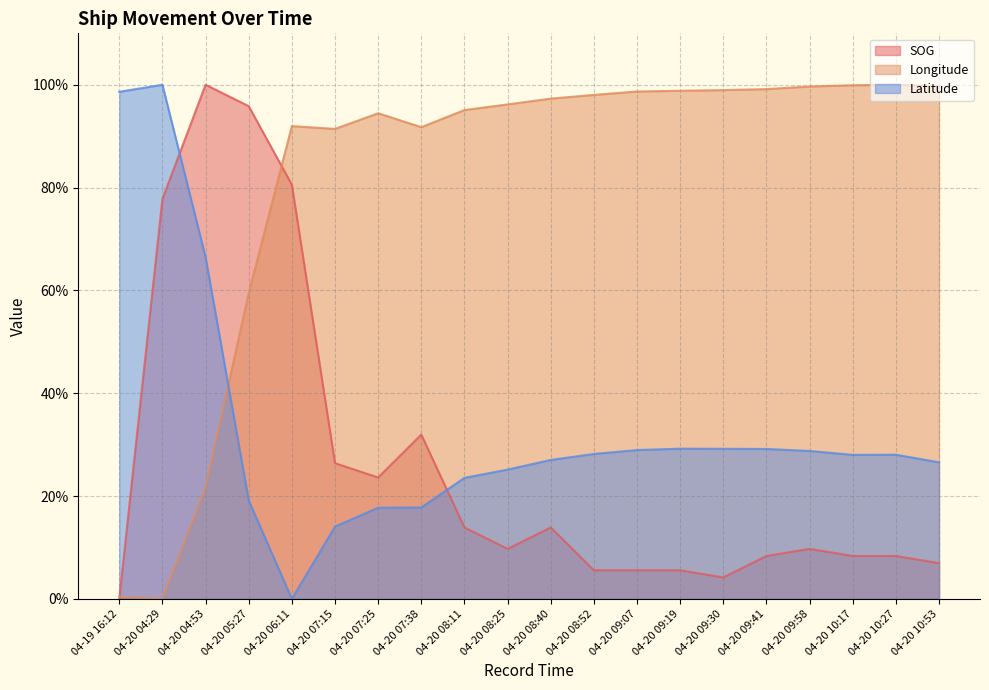

What is the approximate value of SOG at 04-20 09:19?

5.6